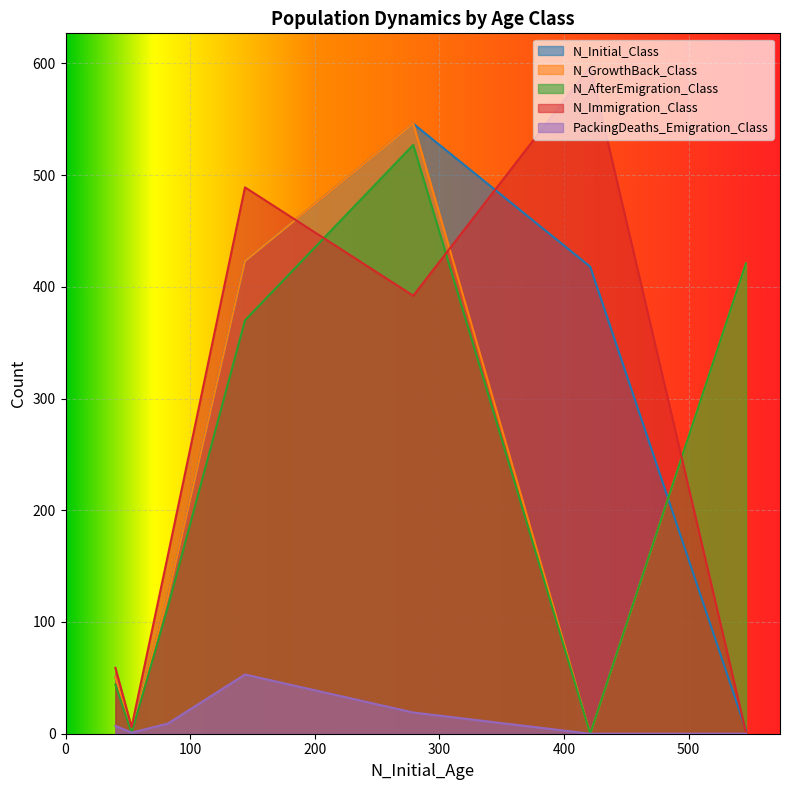

The value of N_AfterEmigration_Class at 0 is 0. True or false?

True